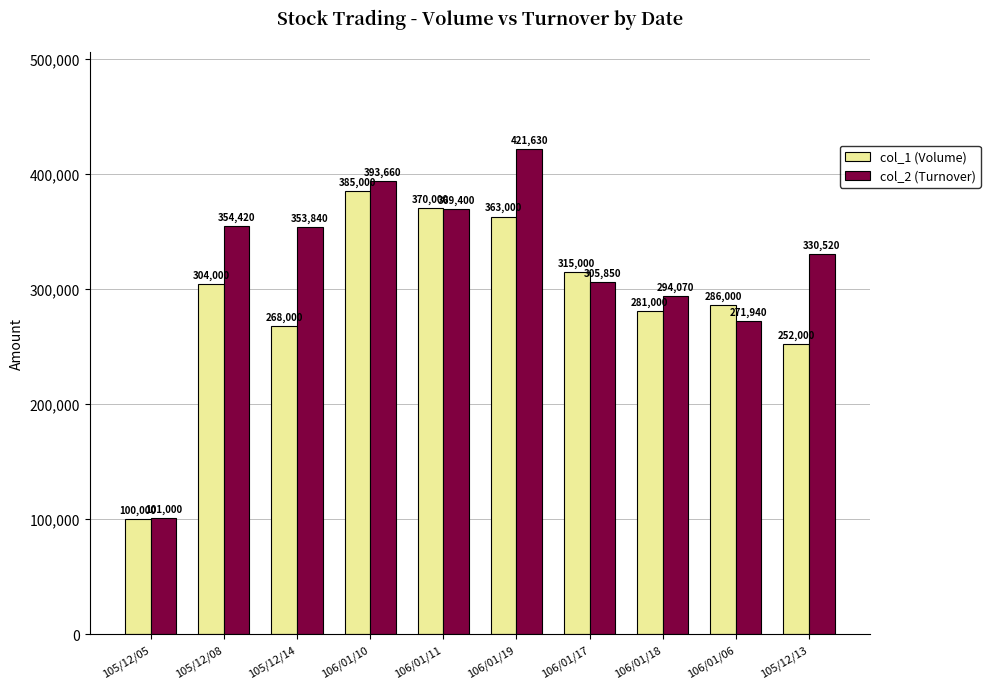

Reading left to right, what are all the values shown in this chart?

col_1 (Volume): 100000	304000	268000	385000	370000	363000	315000	281000	286000	252000
col_2 (Turnover): 101000	354420	353840	393660	369400	421630	305850	294070	271940	330520